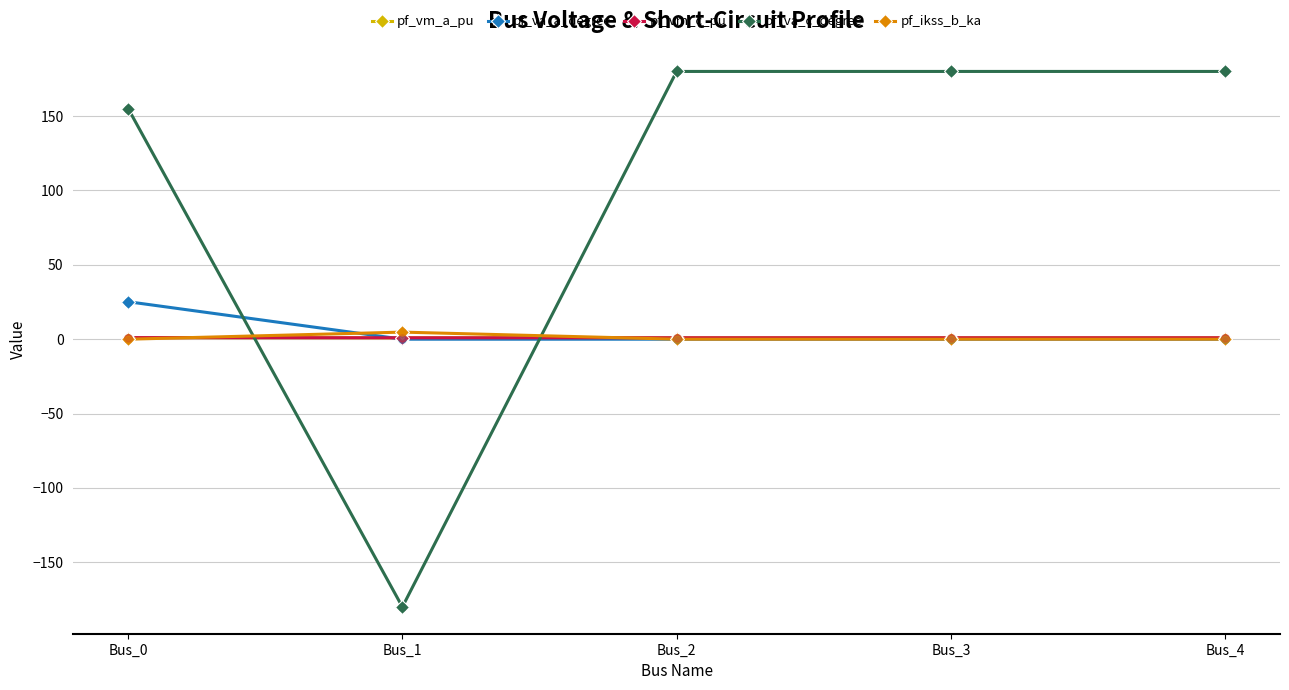

Which series has the largest total across all categories?

pf_va_c_degree